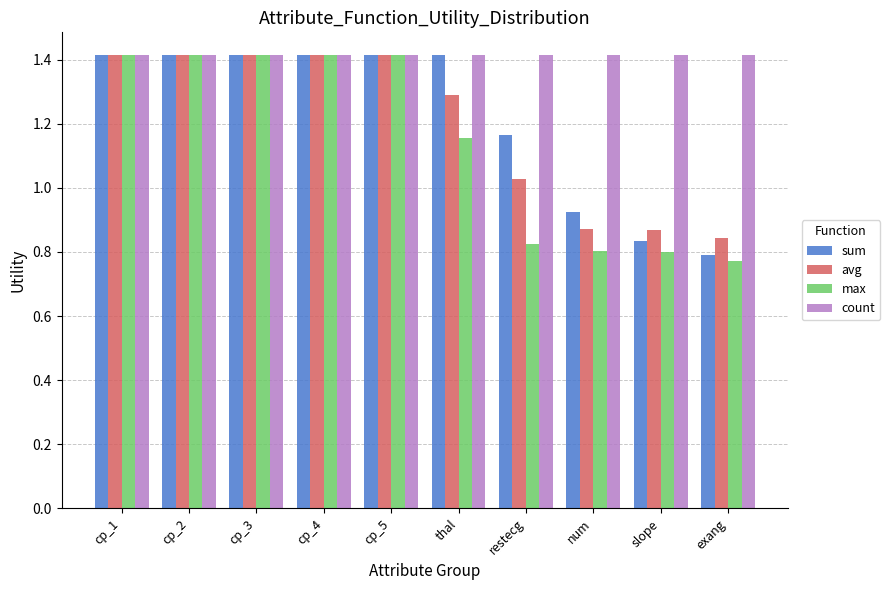

What is the label of the 4th bar from the left?

cp_4